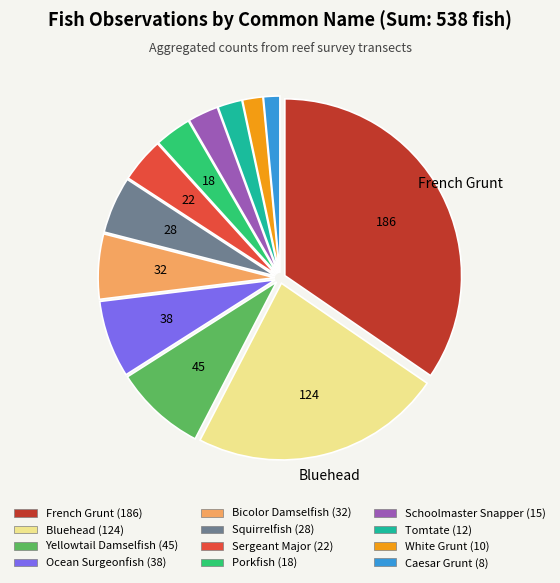

Do Porkfish and Ocean Surgeonfish together represent more than half of the pie?

No